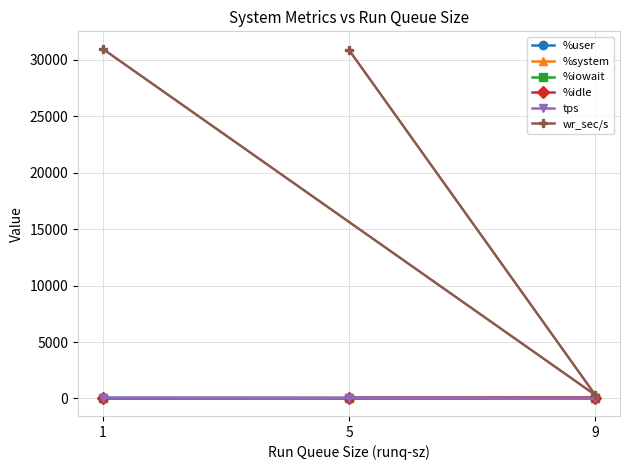

Which series has the largest total across all categories?

wr_sec/s